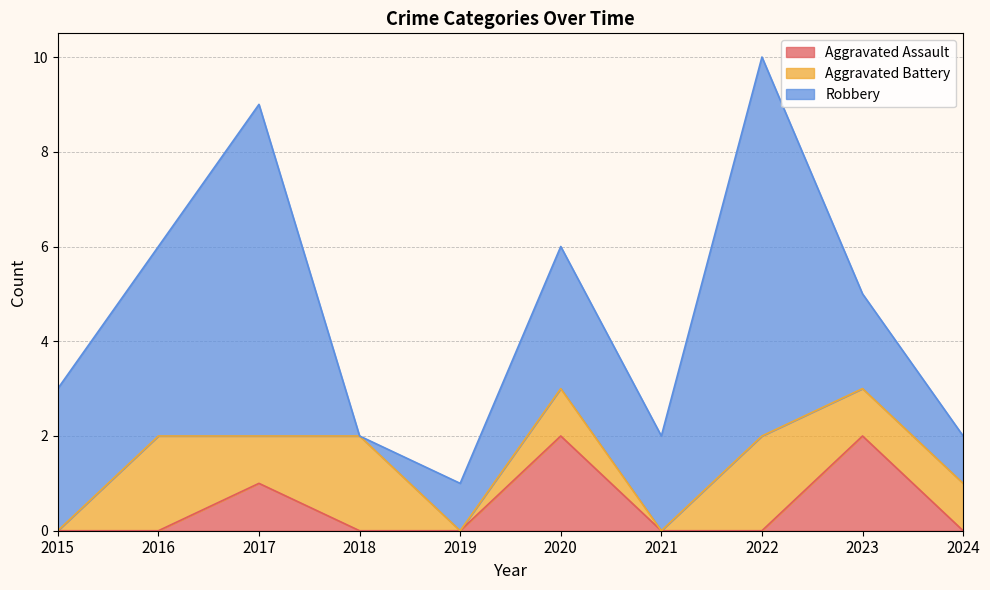

Reading right to left, transcribe all the data shown in this chart.

Aggravated Assault: 0	2	0	0	2	0	0	1	0	0
Aggravated Battery: 1	1	2	0	1	0	2	1	2	0
Robbery: 1	2	8	2	3	1	0	7	4	3